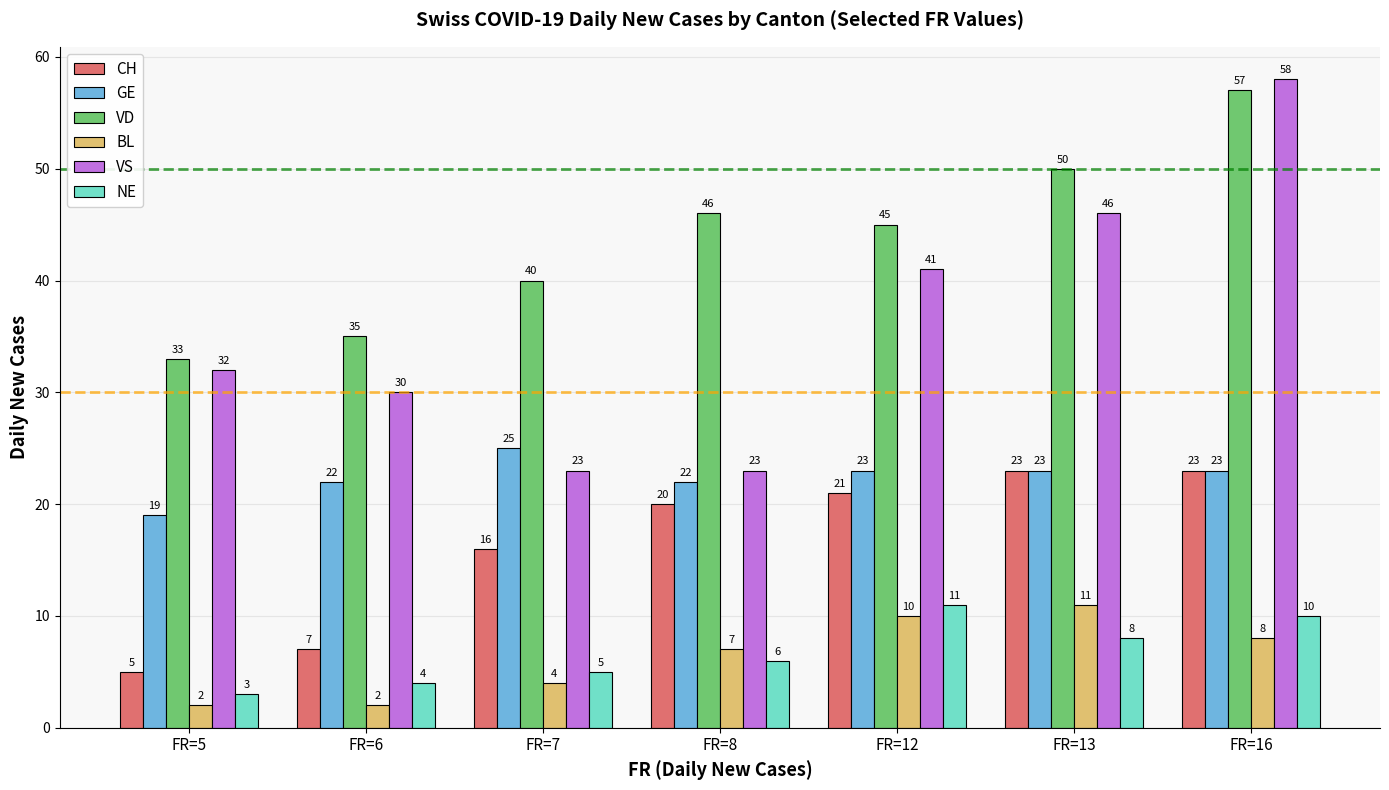

Which series has the largest range (max minus min)?

VS